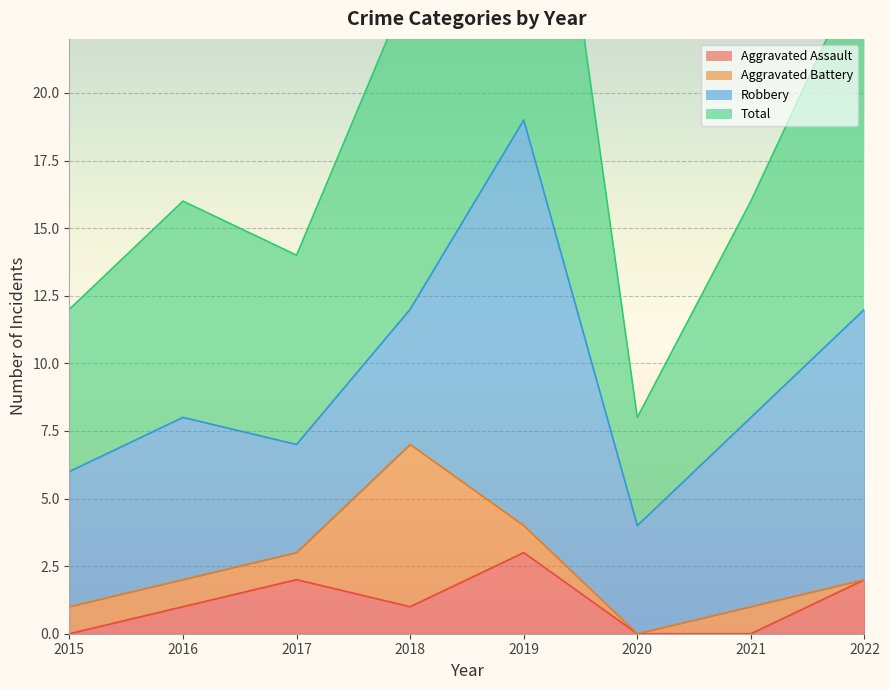

Between 2015 and 2022, which series saw the biggest shift?

Total